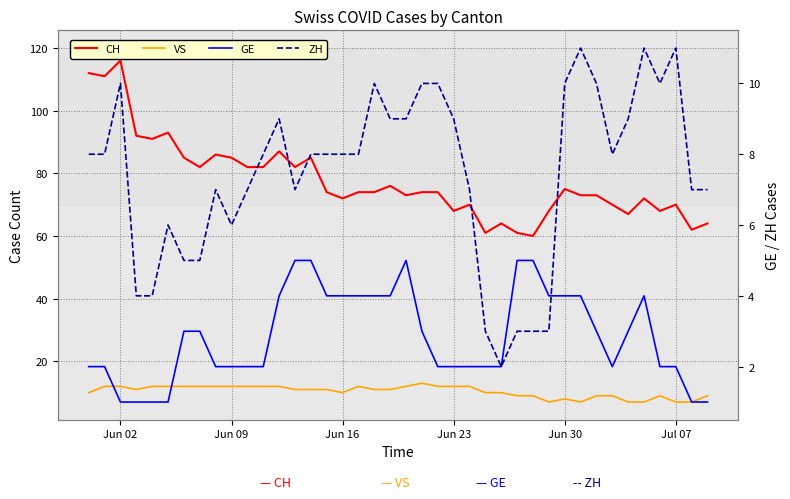

Which series has the widest spread of values?

CH